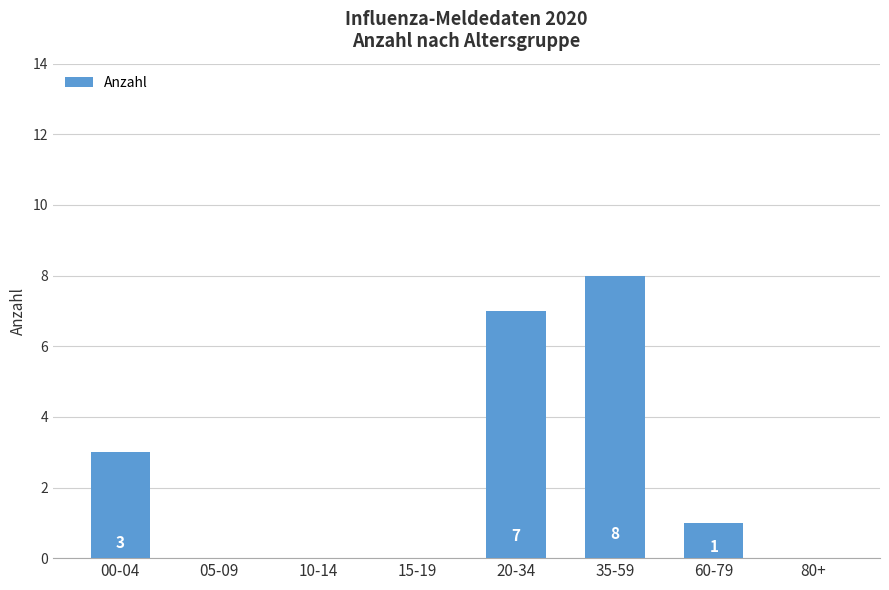

What is the greatest value displayed?

8